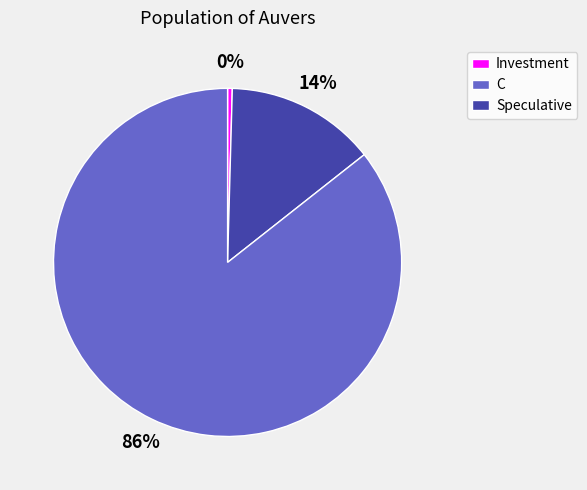

Is there any slice that represents more than half of the pie?

Yes